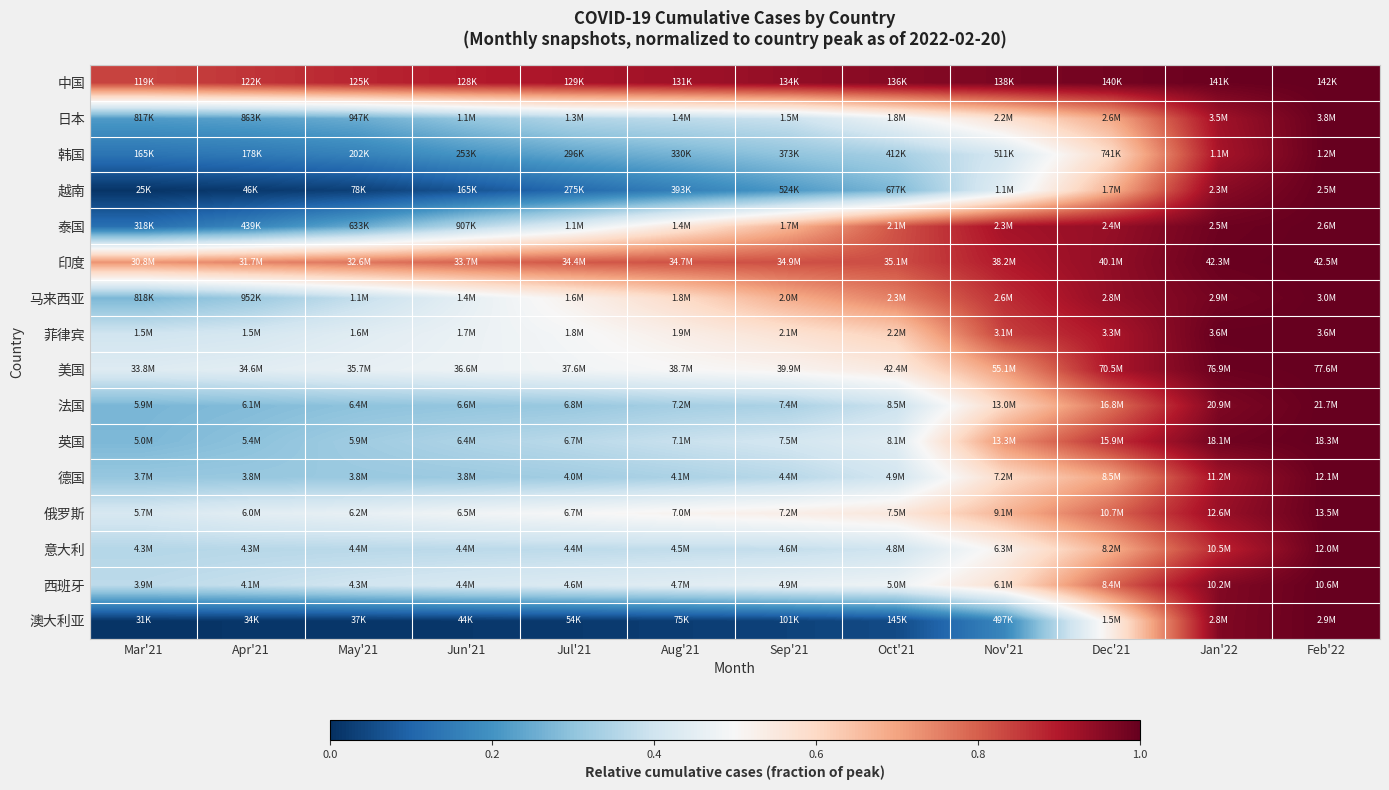

Reading right to left, transcribe all the data shown in this chart.

中国: Feb'22=1.0	Jan'22=1.0	Dec'21=1.0	Nov'21=1.0	Oct'21=1.0	Sep'21=0.9	Aug'21=0.9	Jul'21=0.9	Jun'21=0.9	May'21=0.9	Apr'21=0.9	Mar'21=0.8
日本: Feb'22=1.0	Jan'22=0.9	Dec'21=0.7	Nov'21=0.6	Oct'21=0.5	Sep'21=0.4	Aug'21=0.4	Jul'21=0.4	Jun'21=0.3	May'21=0.3	Apr'21=0.2	Mar'21=0.2
韩国: Feb'22=1.0	Jan'22=0.9	Dec'21=0.6	Nov'21=0.4	Oct'21=0.3	Sep'21=0.3	Aug'21=0.3	Jul'21=0.2	Jun'21=0.2	May'21=0.2	Apr'21=0.1	Mar'21=0.1
越南: Feb'22=1.0	Jan'22=1.0	Dec'21=0.7	Nov'21=0.4	Oct'21=0.3	Sep'21=0.2	Aug'21=0.2	Jul'21=0.1	Jun'21=0.1	May'21=0.0	Apr'21=0.0	Mar'21=0.0
泰国: Feb'22=1.0	Jan'22=1.0	Dec'21=0.9	Nov'21=0.9	Oct'21=0.8	Sep'21=0.7	Aug'21=0.6	Jul'21=0.4	Jun'21=0.4	May'21=0.2	Apr'21=0.2	Mar'21=0.1
印度: Feb'22=1.0	Jan'22=1.0	Dec'21=0.9	Nov'21=0.9	Oct'21=0.8	Sep'21=0.8	Aug'21=0.8	Jul'21=0.8	Jun'21=0.8	May'21=0.8	Apr'21=0.7	Mar'21=0.7
马来西亚: Feb'22=1.0	Jan'22=1.0	Dec'21=0.9	Nov'21=0.9	Oct'21=0.8	Sep'21=0.7	Aug'21=0.6	Jul'21=0.5	Jun'21=0.5	May'21=0.4	Apr'21=0.3	Mar'21=0.3
菲律宾: Feb'22=1.0	Jan'22=1.0	Dec'21=0.9	Nov'21=0.8	Oct'21=0.6	Sep'21=0.6	Aug'21=0.5	Jul'21=0.5	Jun'21=0.5	May'21=0.4	Apr'21=0.4	Mar'21=0.4
美国: Feb'22=1.0	Jan'22=1.0	Dec'21=0.9	Nov'21=0.7	Oct'21=0.5	Sep'21=0.5	Aug'21=0.5	Jul'21=0.5	Jun'21=0.5	May'21=0.5	Apr'21=0.4	Mar'21=0.4
法国: Feb'22=1.0	Jan'22=1.0	Dec'21=0.8	Nov'21=0.6	Oct'21=0.4	Sep'21=0.3	Aug'21=0.3	Jul'21=0.3	Jun'21=0.3	May'21=0.3	Apr'21=0.3	Mar'21=0.3
英国: Feb'22=1.0	Jan'22=1.0	Dec'21=0.9	Nov'21=0.7	Oct'21=0.4	Sep'21=0.4	Aug'21=0.4	Jul'21=0.4	Jun'21=0.3	May'21=0.3	Apr'21=0.3	Mar'21=0.3
德国: Feb'22=1.0	Jan'22=0.9	Dec'21=0.7	Nov'21=0.6	Oct'21=0.4	Sep'21=0.4	Aug'21=0.3	Jul'21=0.3	Jun'21=0.3	May'21=0.3	Apr'21=0.3	Mar'21=0.3
俄罗斯: Feb'22=1.0	Jan'22=0.9	Dec'21=0.8	Nov'21=0.7	Oct'21=0.6	Sep'21=0.5	Aug'21=0.5	Jul'21=0.5	Jun'21=0.5	May'21=0.5	Apr'21=0.4	Mar'21=0.4
意大利: Feb'22=1.0	Jan'22=0.9	Dec'21=0.7	Nov'21=0.5	Oct'21=0.4	Sep'21=0.4	Aug'21=0.4	Jul'21=0.4	Jun'21=0.4	May'21=0.4	Apr'21=0.4	Mar'21=0.4
西班牙: Feb'22=1.0	Jan'22=1.0	Dec'21=0.8	Nov'21=0.6	Oct'21=0.5	Sep'21=0.5	Aug'21=0.4	Jul'21=0.4	Jun'21=0.4	May'21=0.4	Apr'21=0.4	Mar'21=0.4
澳大利亚: Feb'22=1.0	Jan'22=1.0	Dec'21=0.5	Nov'21=0.2	Oct'21=0.1	Sep'21=0.0	Aug'21=0.0	Jul'21=0.0	Jun'21=0.0	May'21=0.0	Apr'21=0.0	Mar'21=0.0